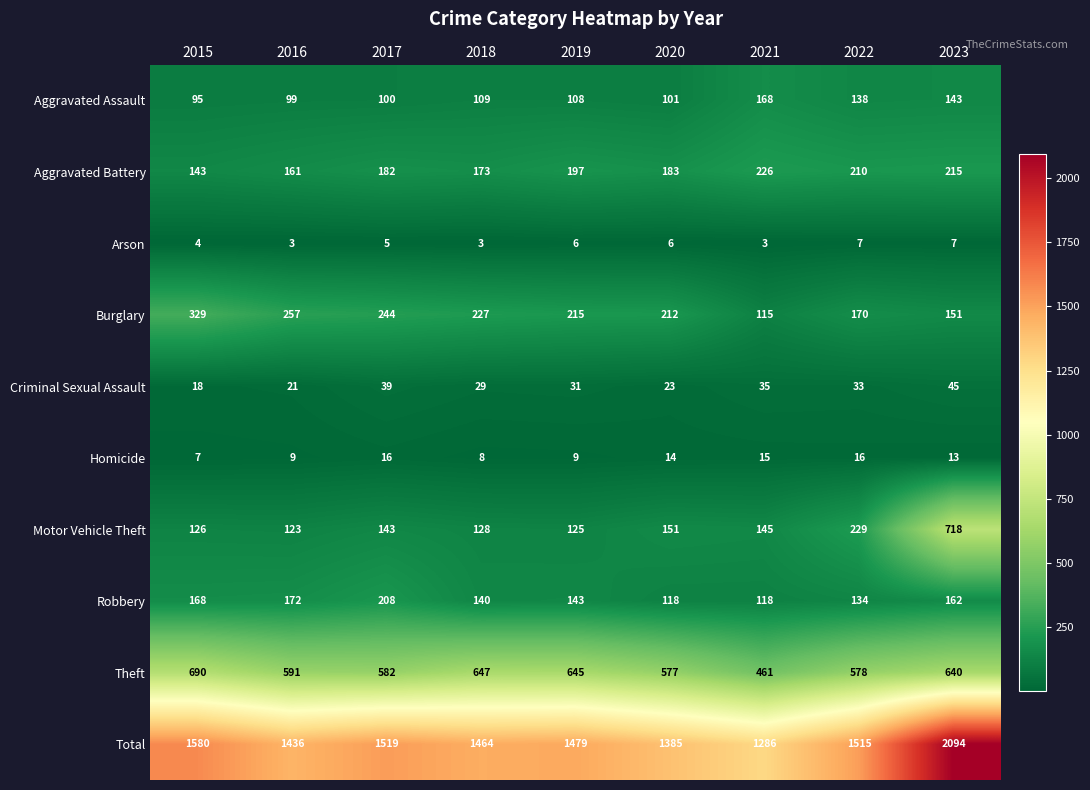

Where does the Total series first go above 1479?

2015